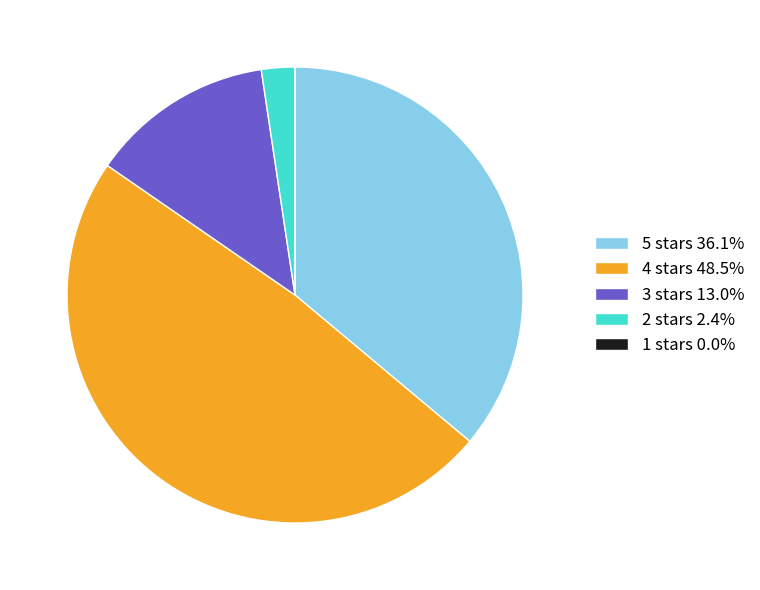

Do 4 stars 48.5% and 2 stars 2.4% together represent more than half of the pie?

Yes